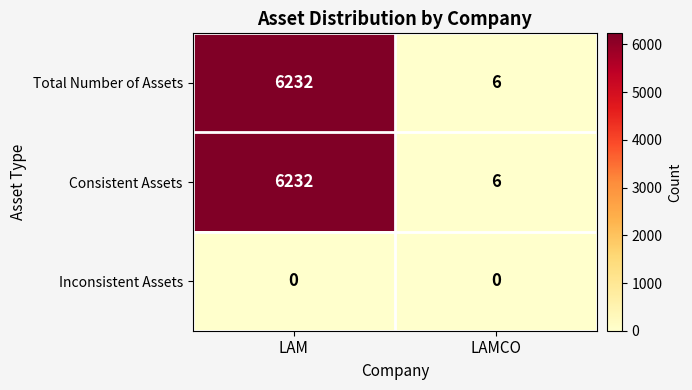

What is the total value across all series at LAM?

12464